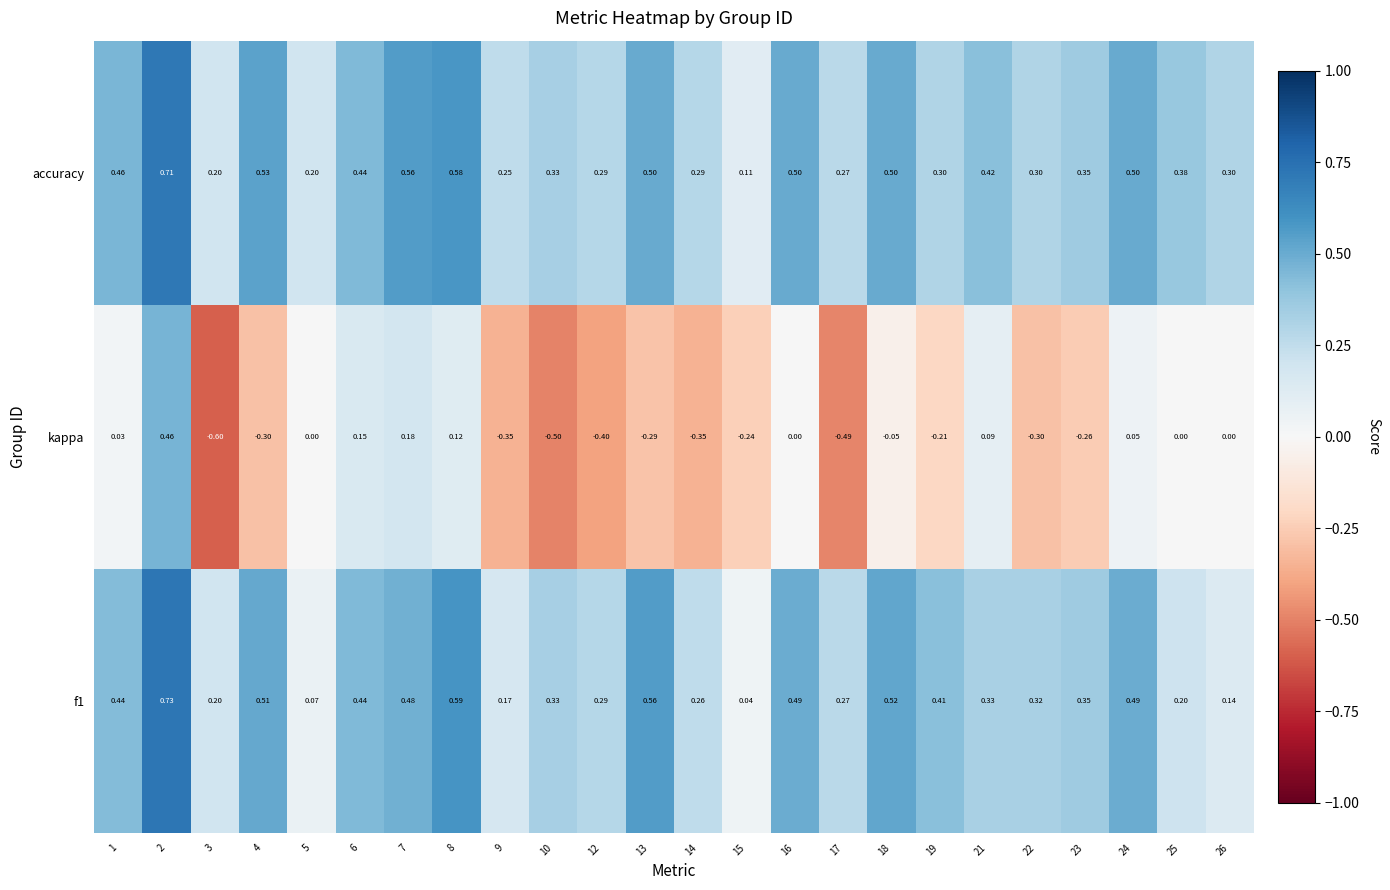

Which series has the widest spread of values?

kappa